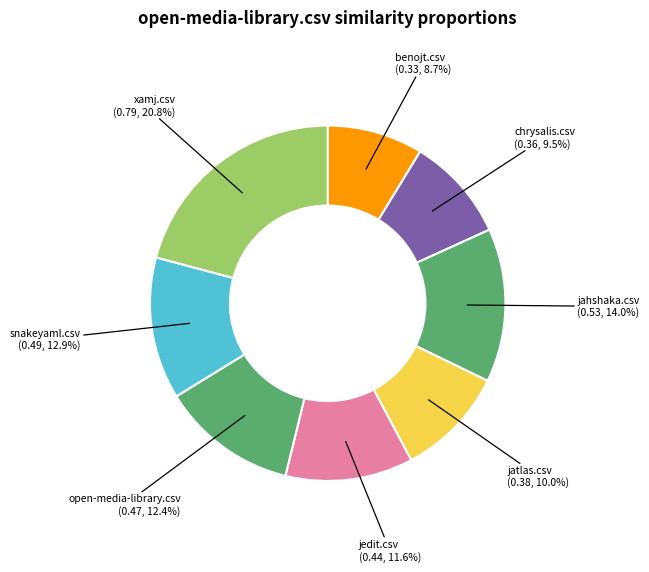

Which slice is the largest?

xamj.csv